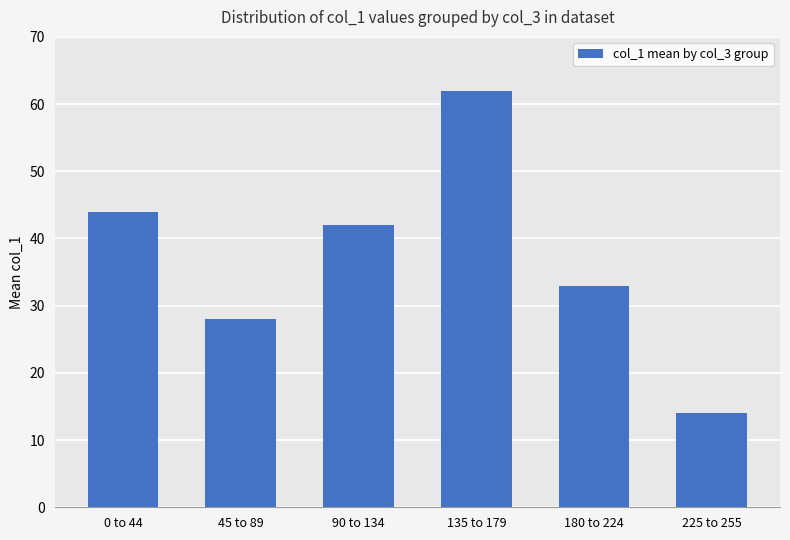

What is the maximum value shown in the chart?

62